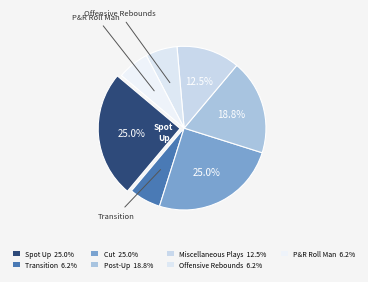

Count the number of slices in the pie.

7